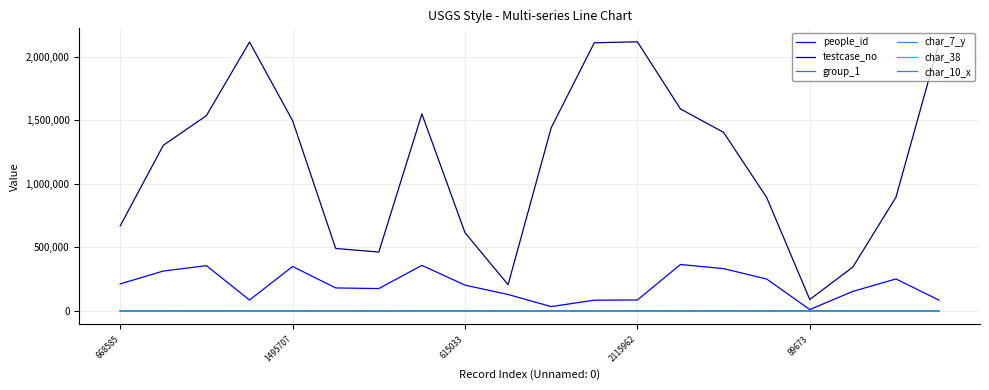

Which series has the widest spread of values?

testcase_no